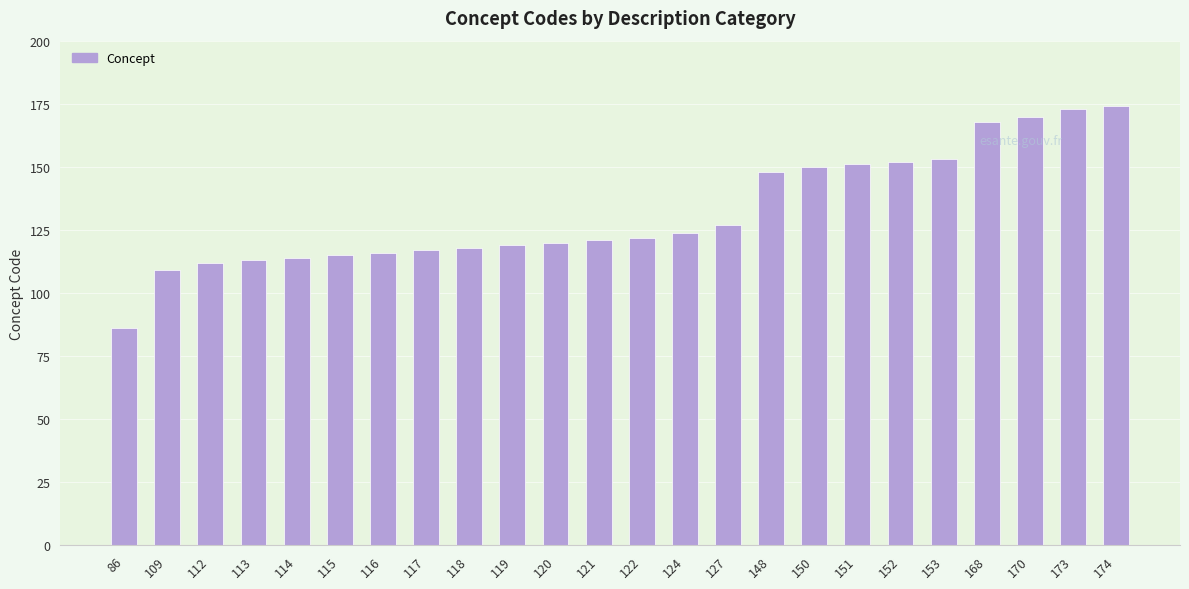

At which category does the chart reach its minimum across all series?

86